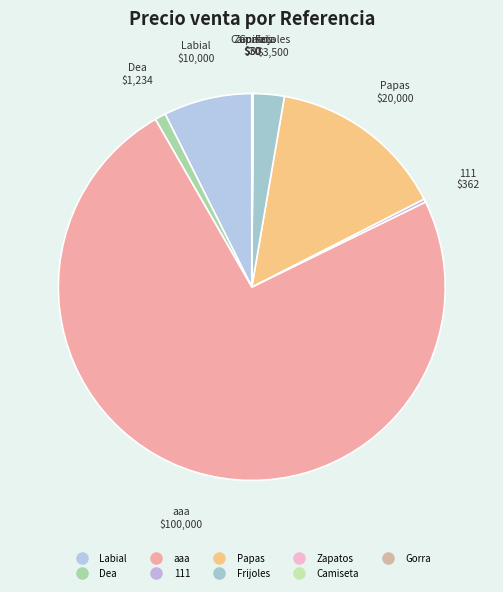

True or false: Labial accounts for 18% of the total.

False